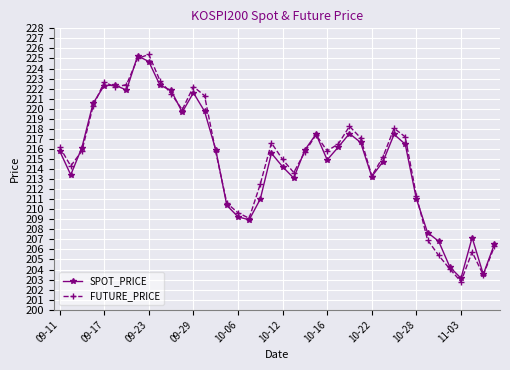

True or false: SPOT_PRICE and FUTURE_PRICE cross at least once.

True